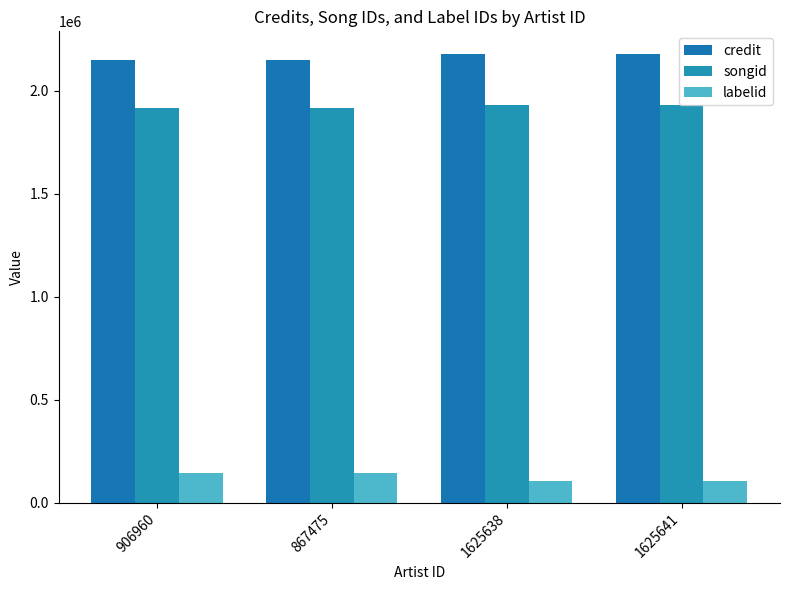

What is the spread (max minus min) of values at 867475?

2005610